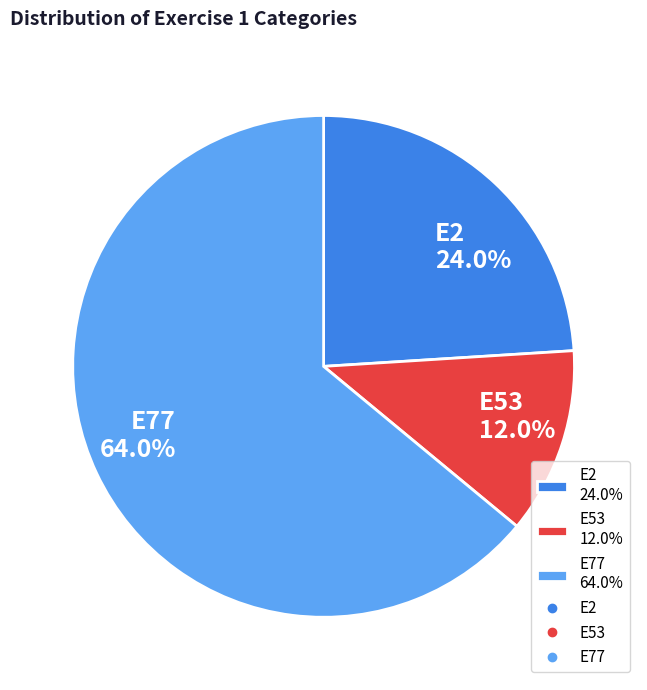

True or false: E2 accounts for 24% of the total.

True